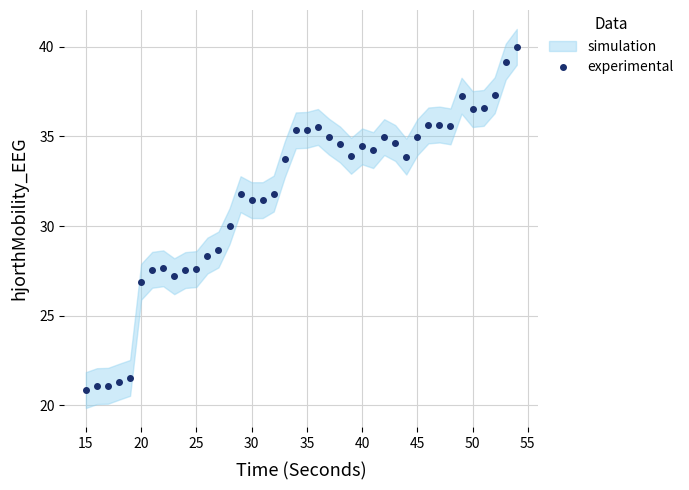

True or false: experimental has more than 2 points higher than both neighbors.

True